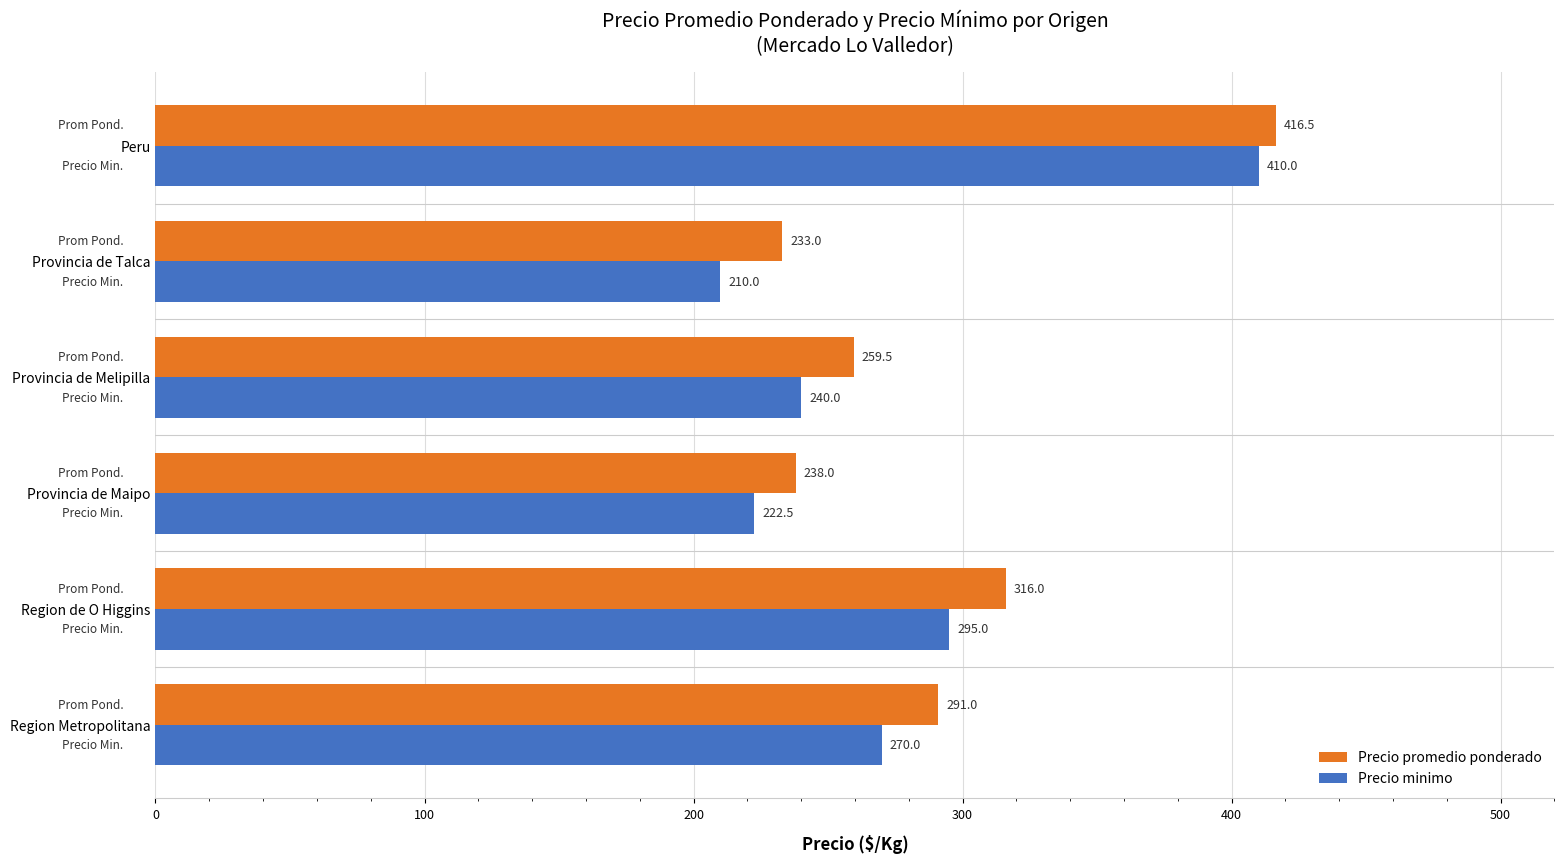

What is the spread (max minus min) of values at Peru?

6.5